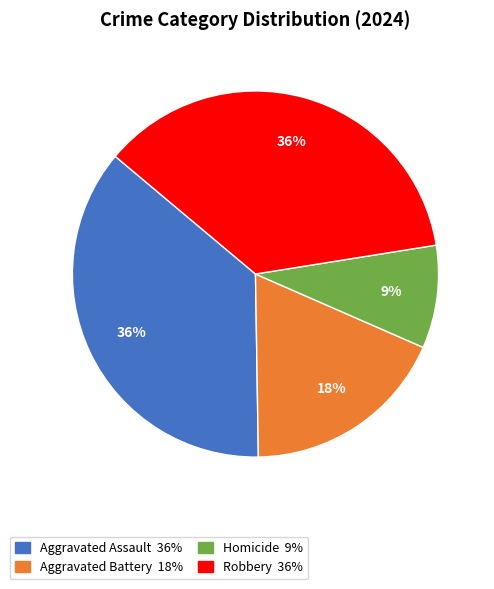

Which slice is the smallest?

Homicide